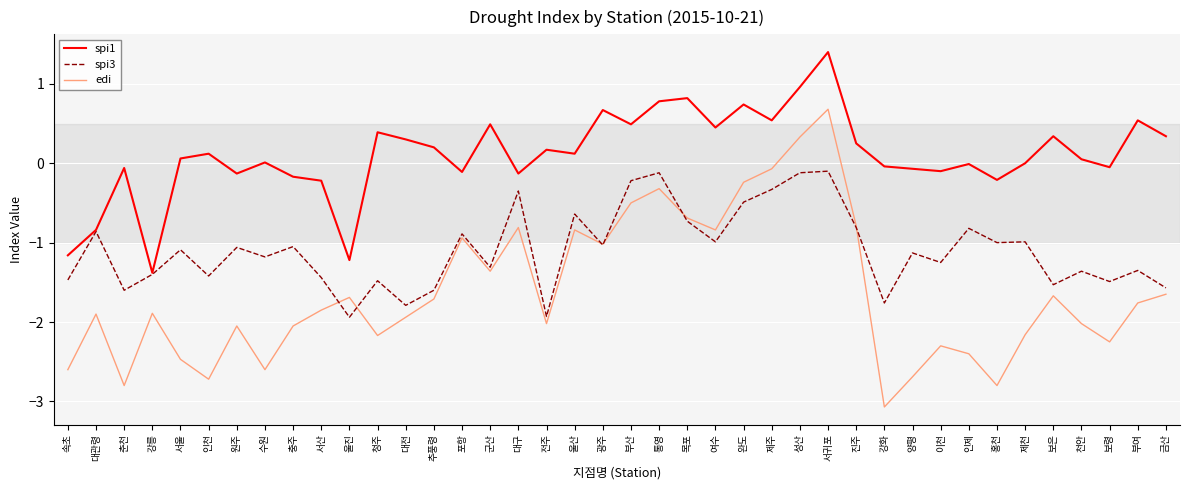

What position from the left is 금산?

40